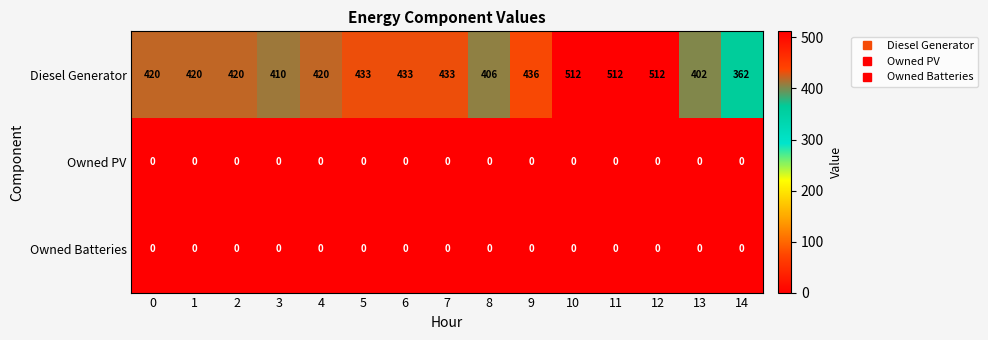

The value of Diesel Generator at 9 is 687. True or false?

False